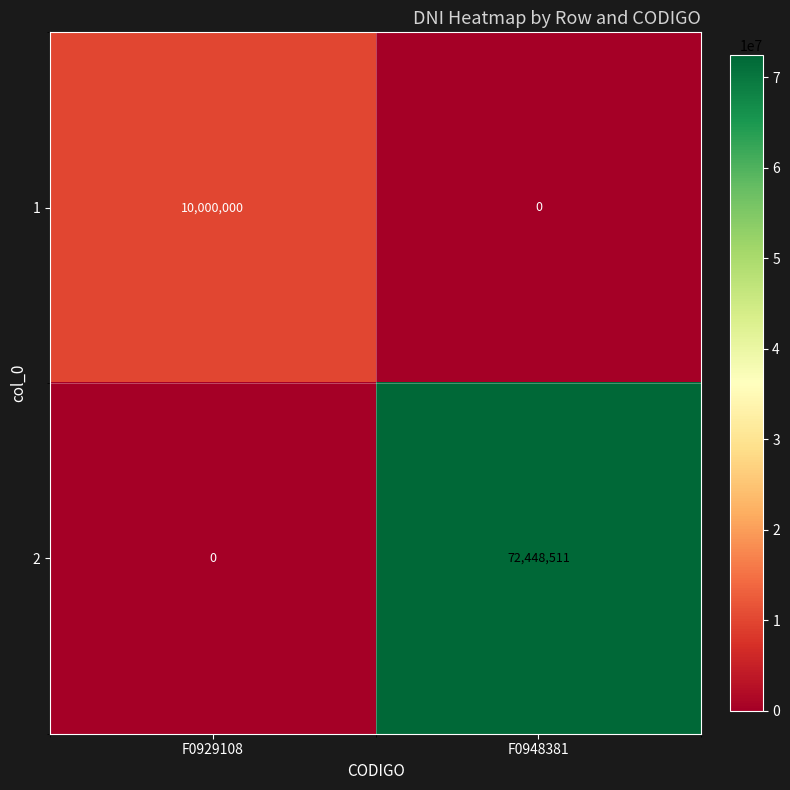

True or false: 2 has a value of 0 at F0929108.

True